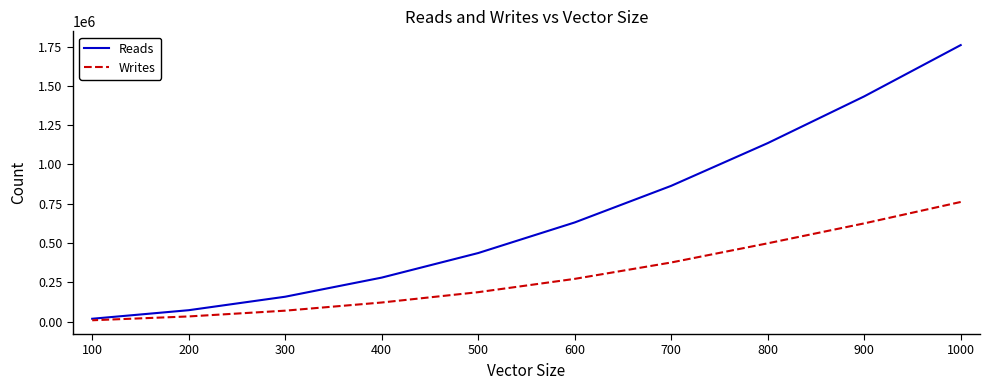

Is this an area chart (filled region under the line)?

No